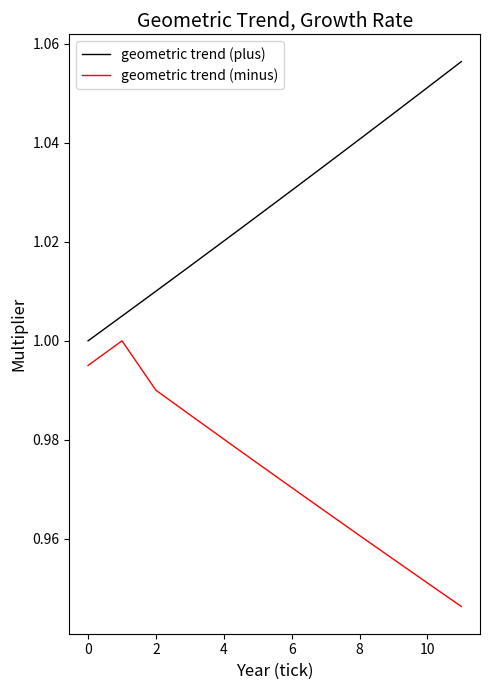

Rank the series by their maximum value, from highest to lowest.

geometric trend (plus), geometric trend (minus)